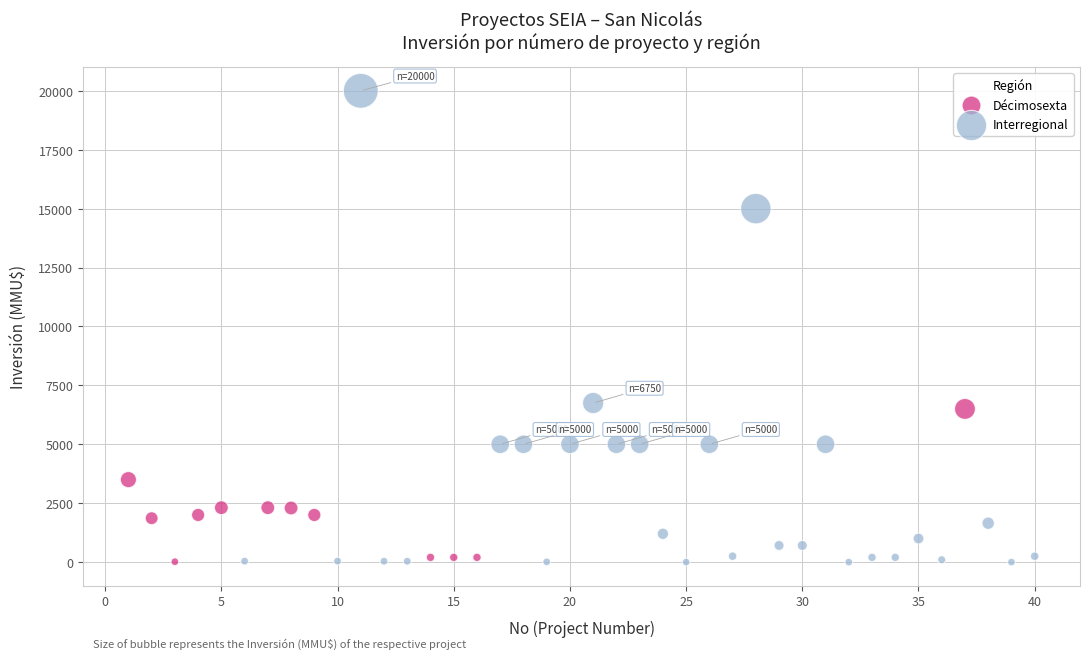

Which series reaches the maximum Y coordinate?

Interregional